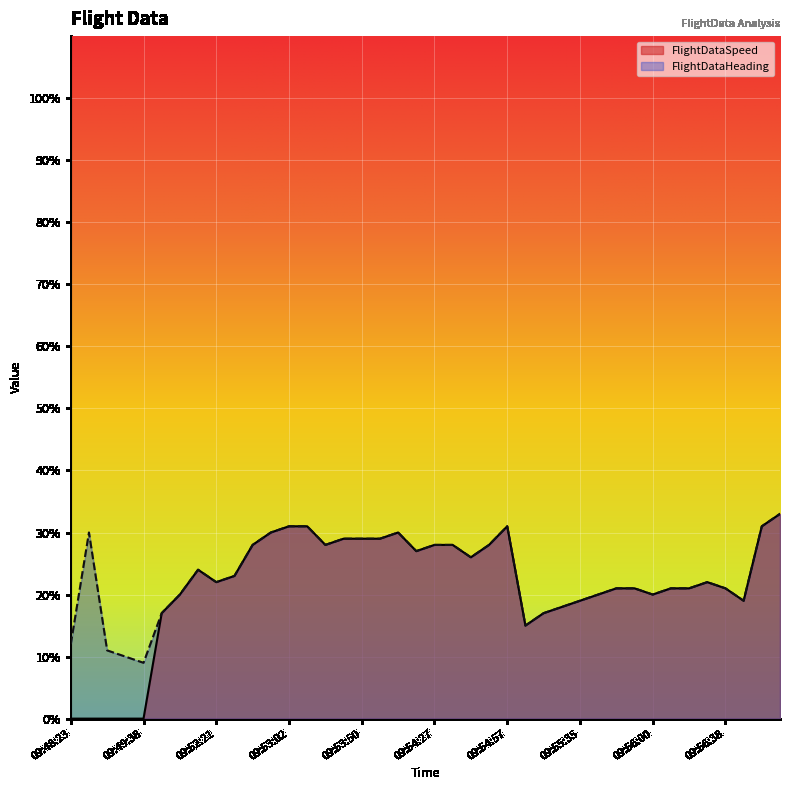

True or false: FlightDataSpeed and FlightDataHeading intersect in this chart.

False